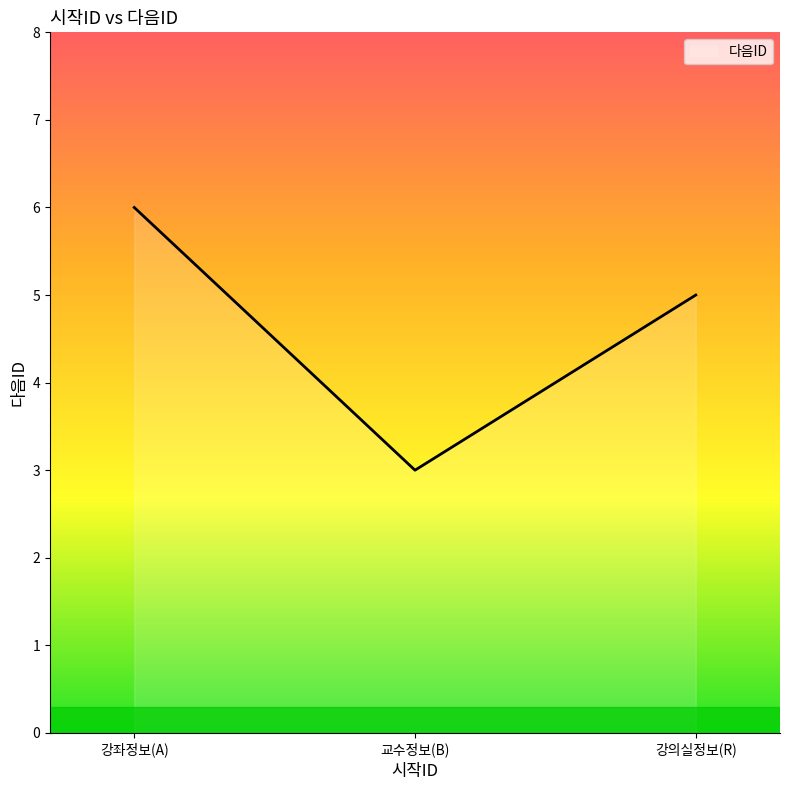

Reading left to right, transcribe all the data shown in this chart.

강좌정보(A)=6	교수정보(B)=3	강의실정보(R)=5